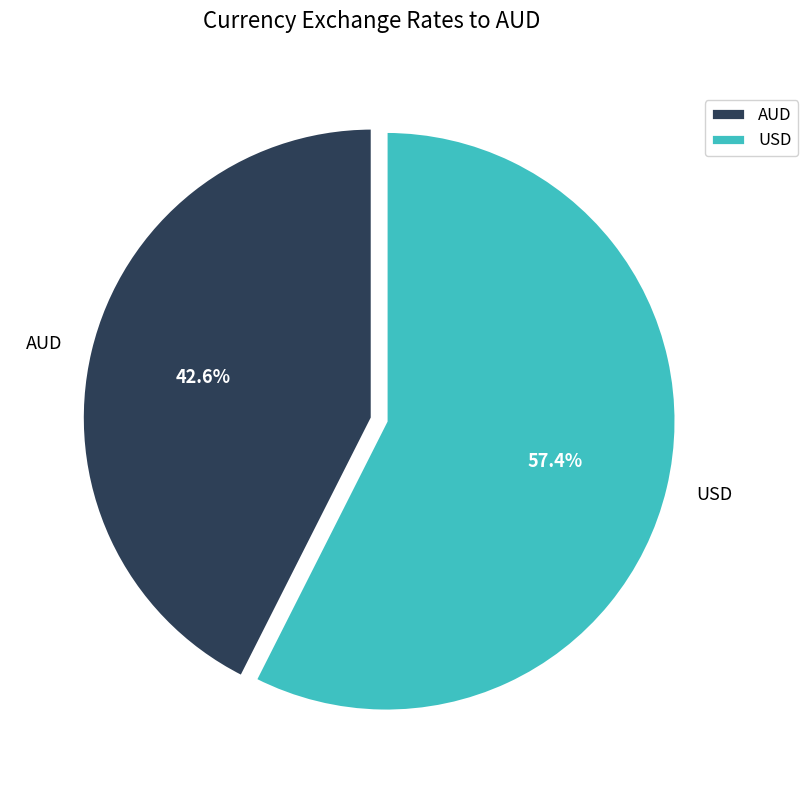

Count the number of slices in the pie.

2